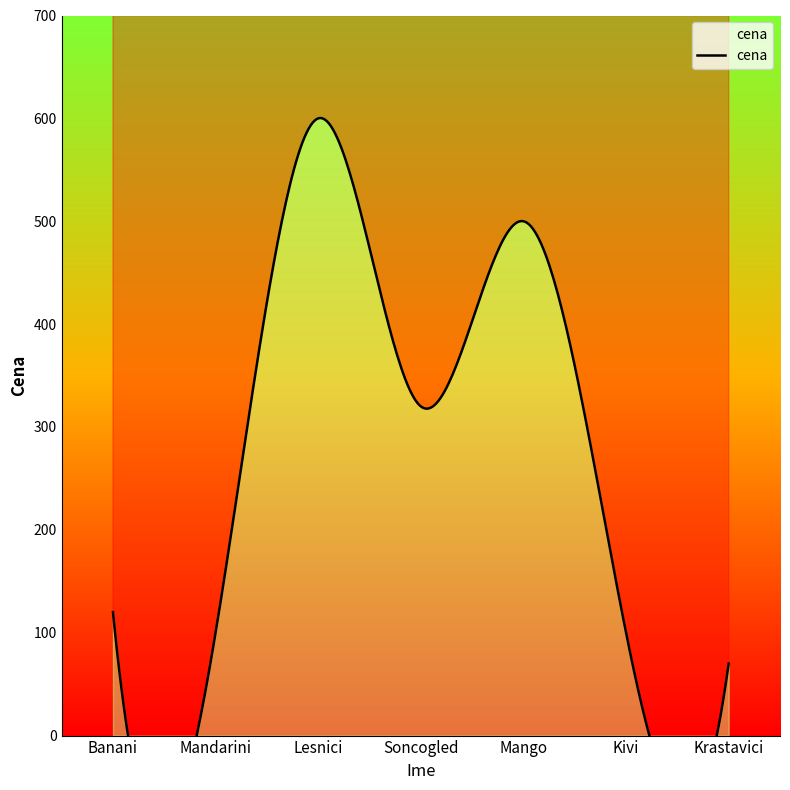

How many lines are shown in the chart?

1